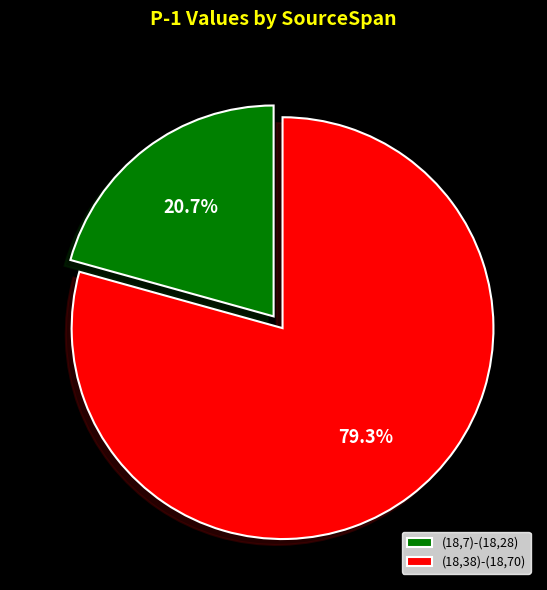

Is the sum of (18,7)-(18,28) and (18,38)-(18,70) greater than half?

Yes